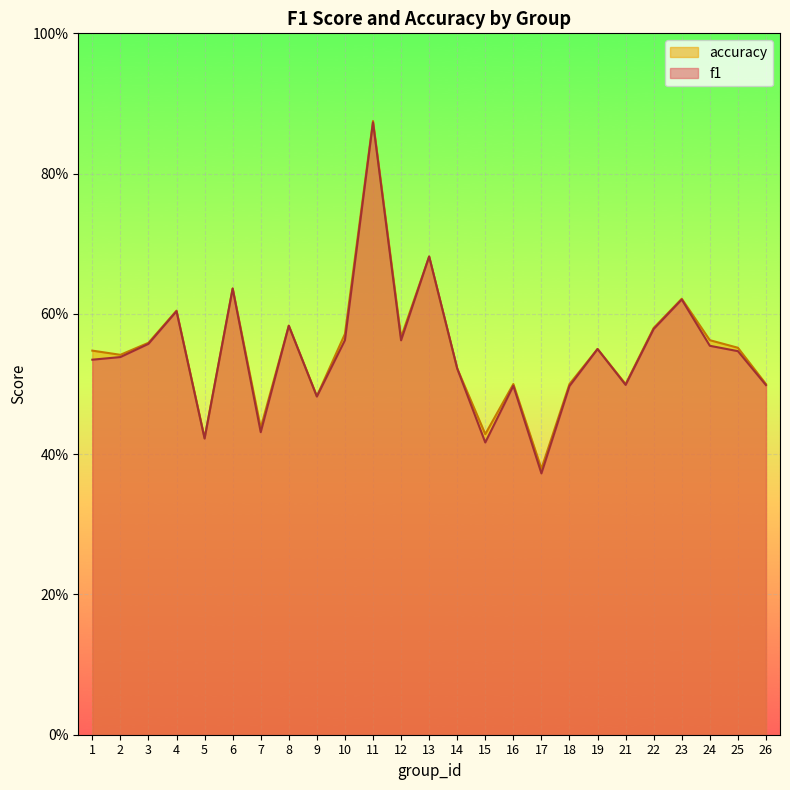

Reading left to right, extract all data points from this chart.

f1: 0.5	0.5	0.6	0.6	0.4	0.6	0.4	0.6	0.5	0.6	0.9	0.6	0.7	0.5	0.4	0.5	0.4	0.5	0.5	0.5	0.6	0.6	0.6	0.5	0.5
accuracy: 0.5	0.5	0.6	0.6	0.4	0.6	0.4	0.6	0.5	0.6	0.9	0.6	0.7	0.5	0.4	0.5	0.4	0.5	0.6	0.5	0.6	0.6	0.6	0.6	0.5